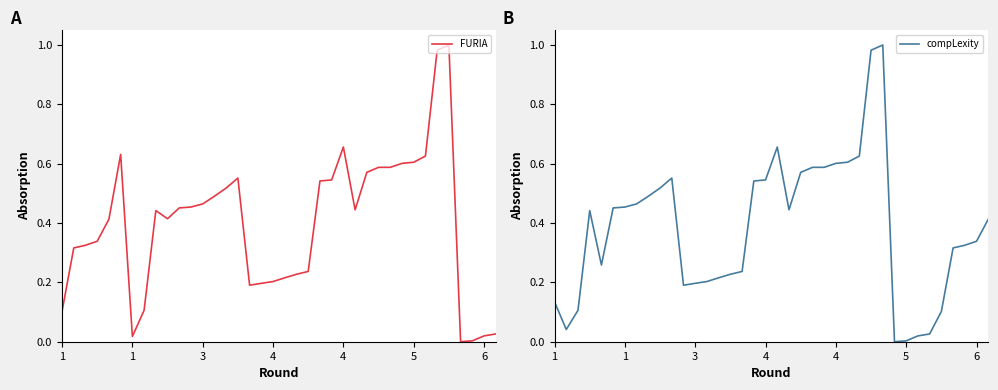

After their last crossing, which series has the higher values: compLexity or FURIA?

compLexity